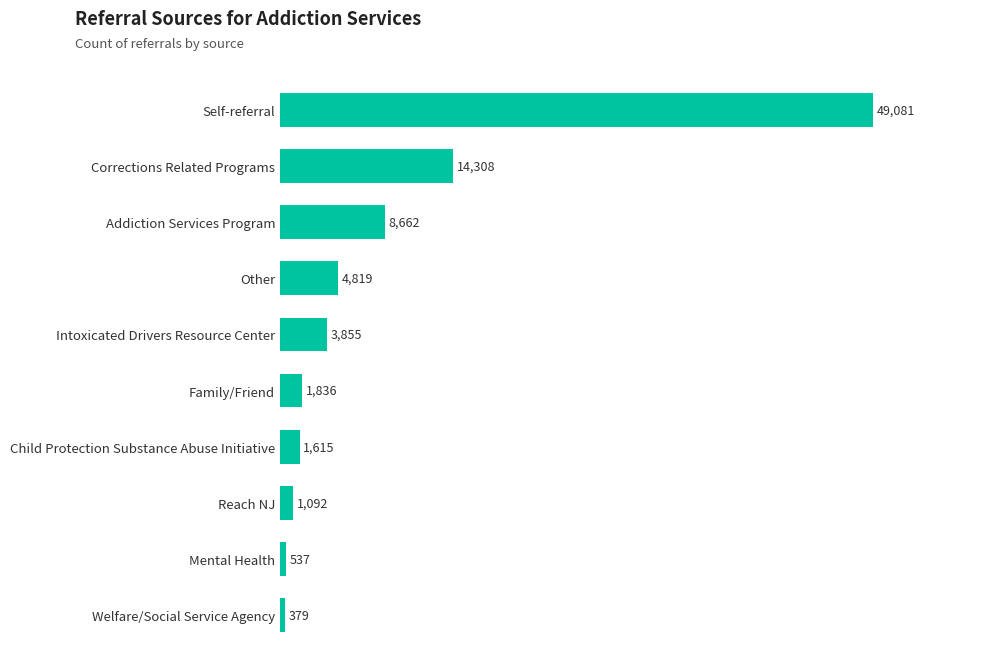

How many data points are less than 3855?

5